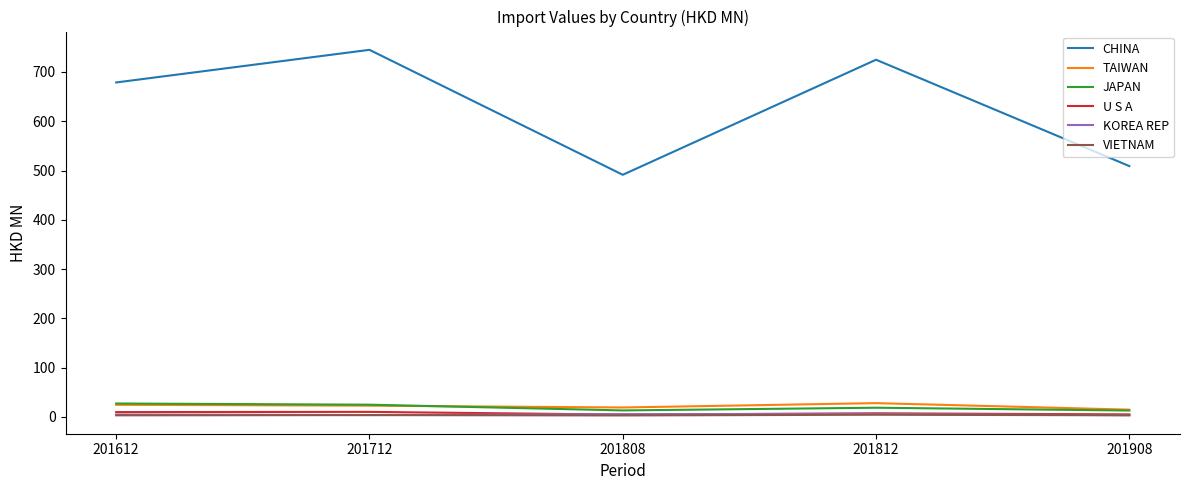

What is the sum of the U S A values at 201808 and 201712?

15.0